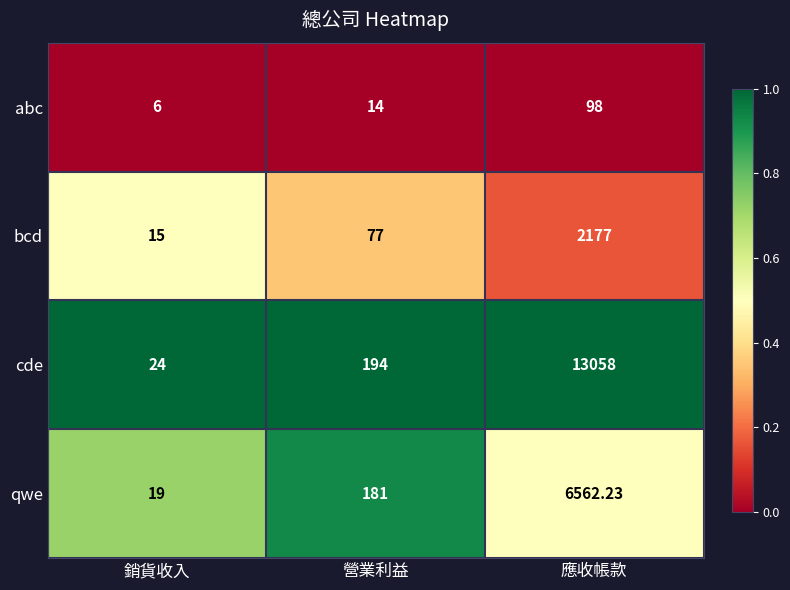

At which category is the sum across all series the highest?

應收帳款